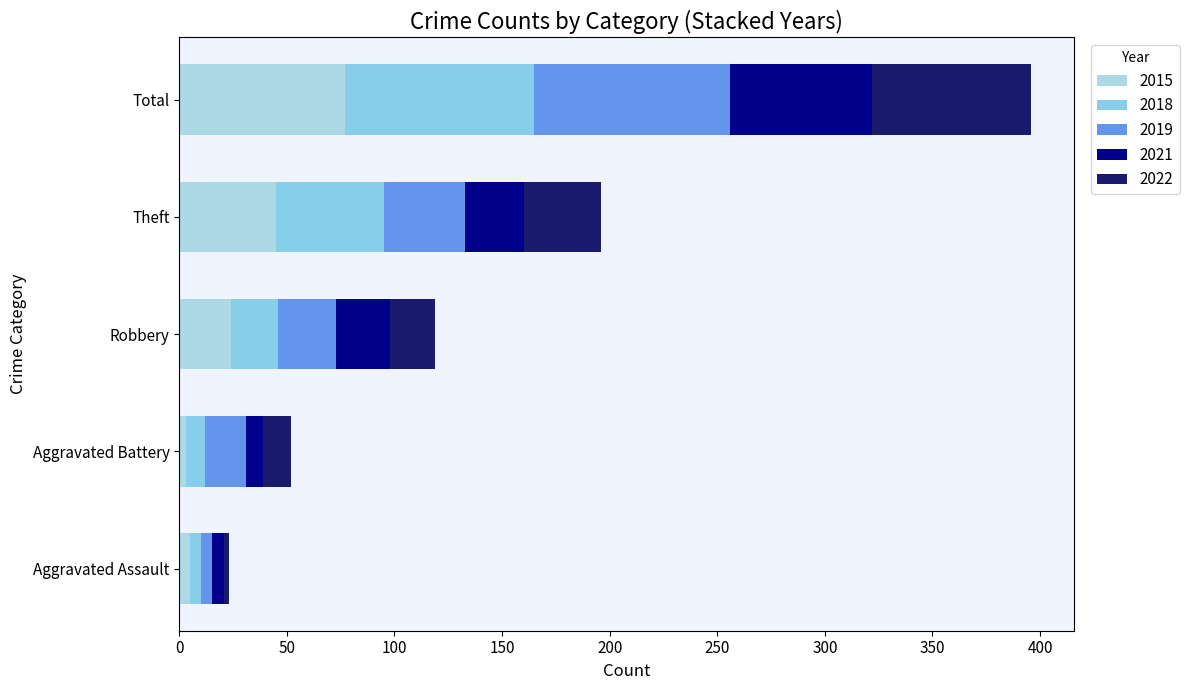

How many distinct data groups are displayed?

5